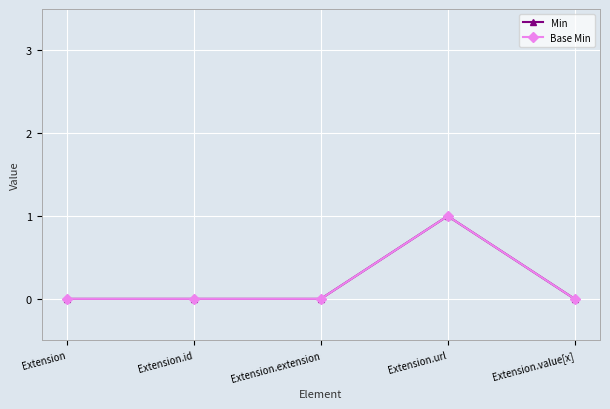

Does the chart have visible grid lines?

Yes